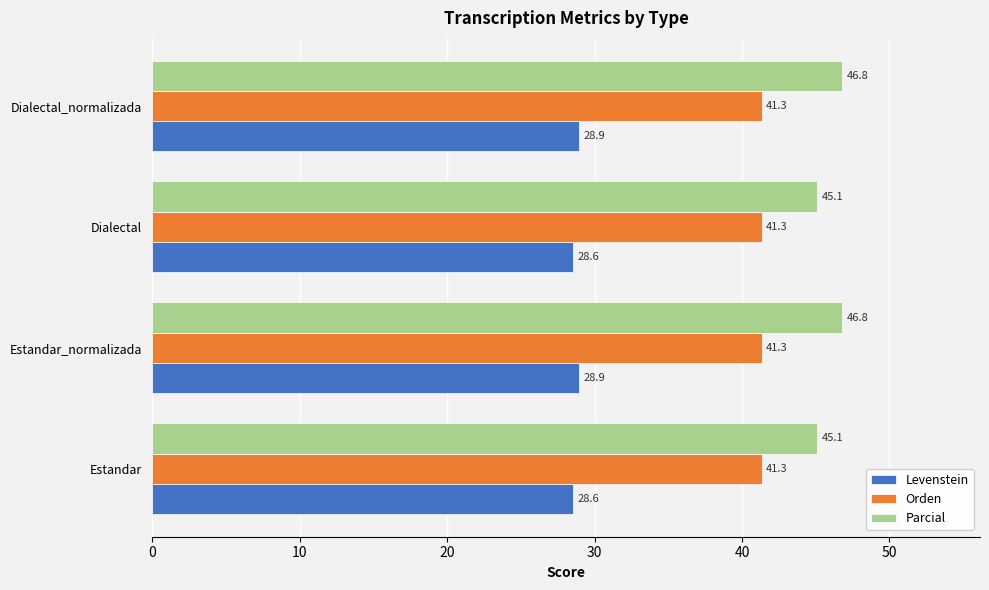

Read the Levenstein value at Estandar_normalizada.

28.9